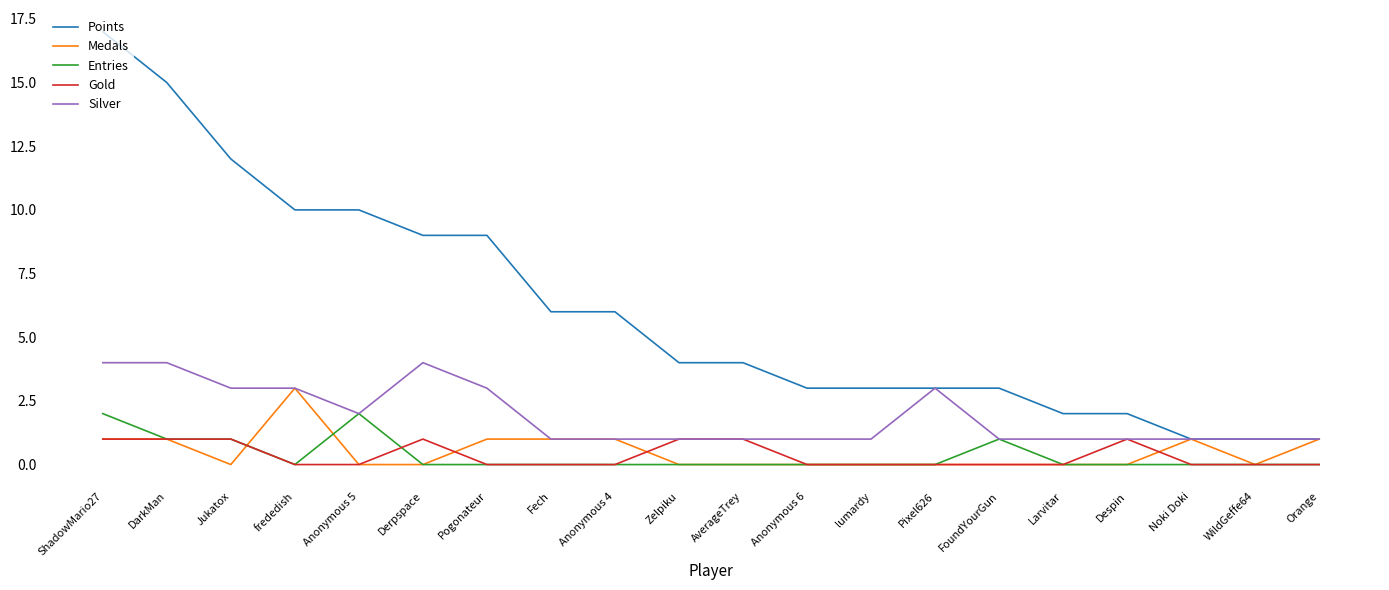

Is it true that Entries equals 1 at Larvitar?

False